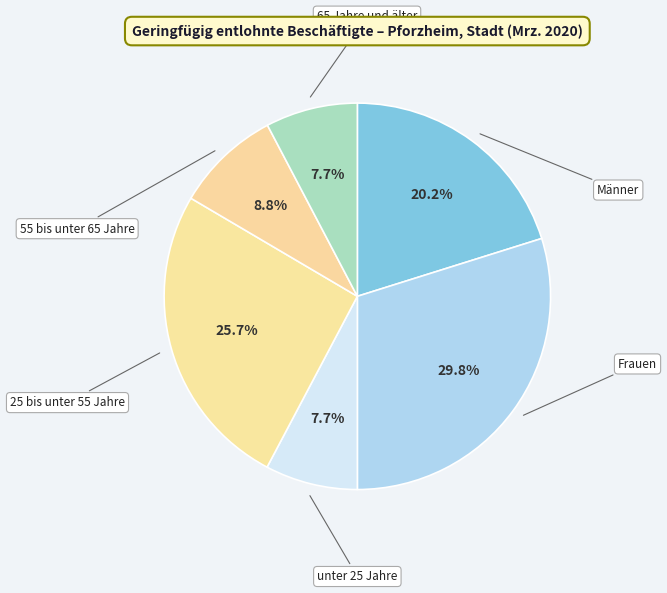

Rank the categories by value from highest to lowest.

Frauen, 25 bis unter 55 Jahre, Männer, 55 bis unter 65 Jahre, unter 25 Jahre, 65 Jahre und älter